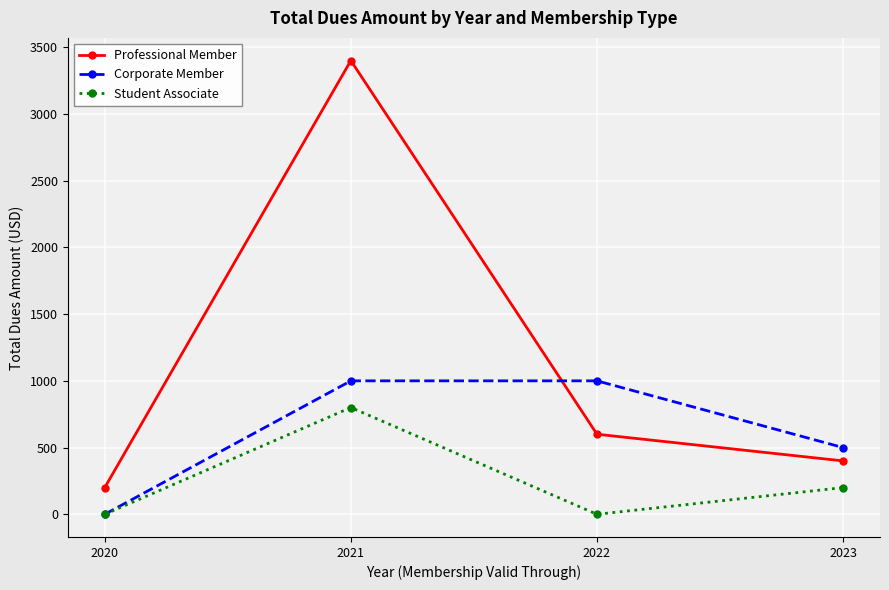

True or false: Student Associate has more than 0 points higher than both neighbors.

True